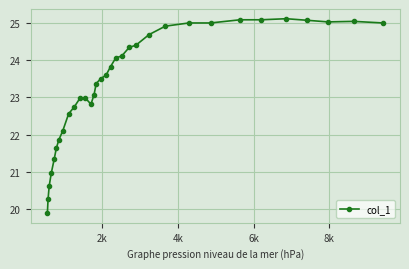

What is the difference between the maximum and minimum values?

5.2